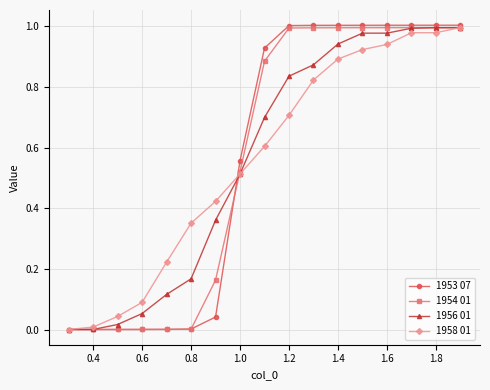

Which series has the widest spread of values?

1953 07